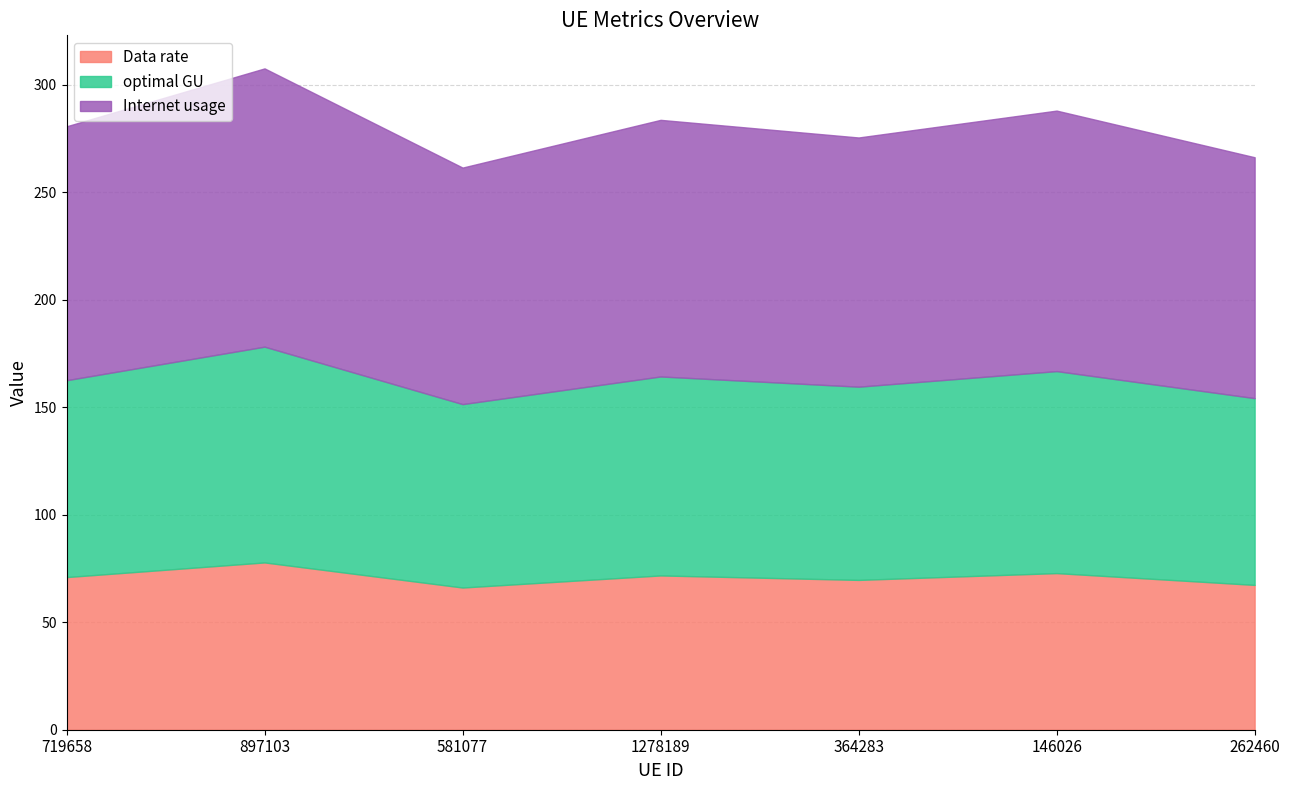

What is the difference between the maximum and second lowest values in the Data rate series?

10.5